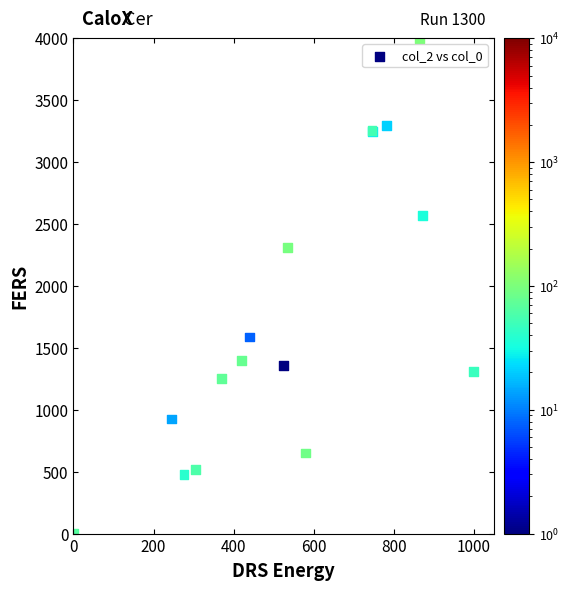

What Y value in the scatter plot is closest to 2000?

2311.2